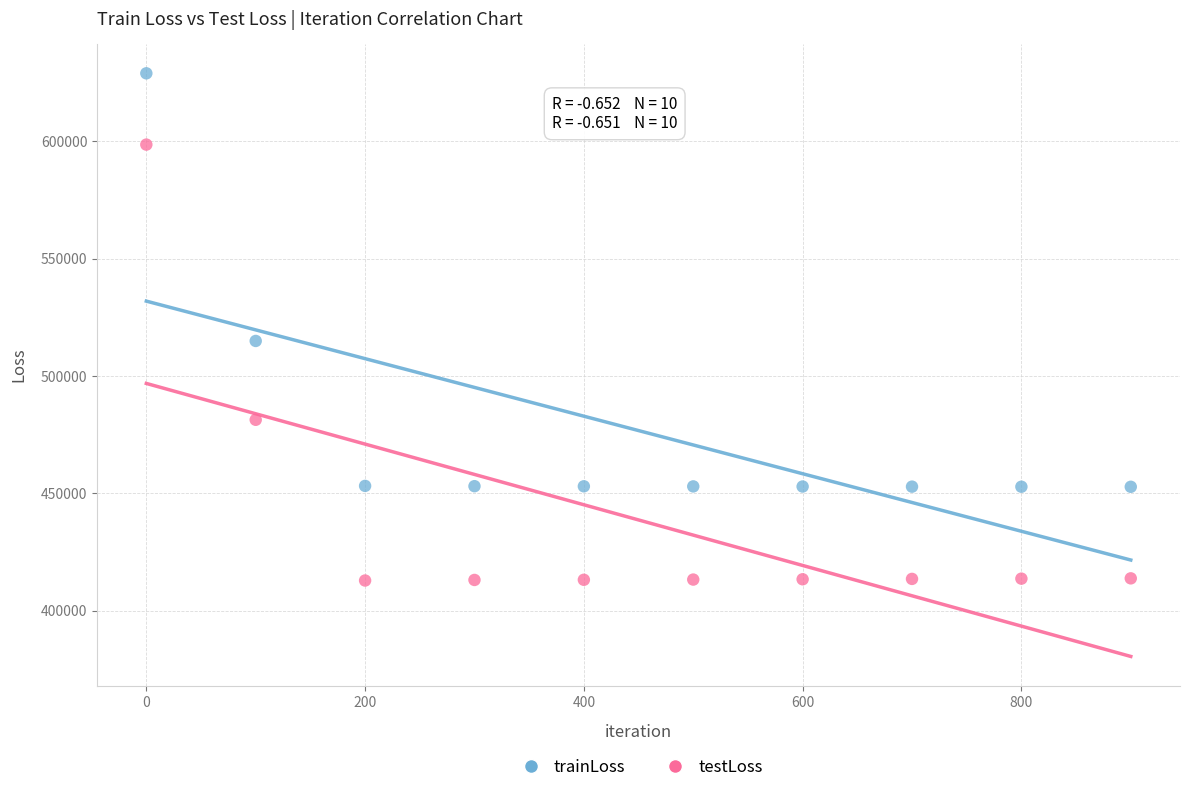

In the testLoss series, what Y value is closest to 505710?

481325.3